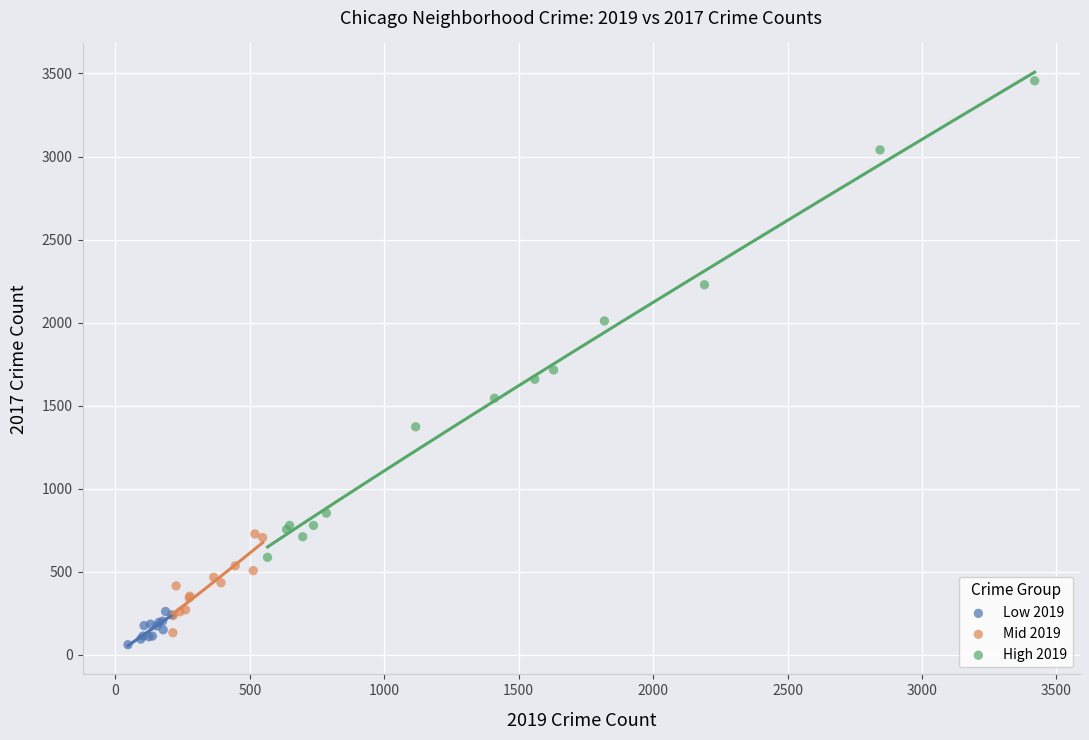

Which series reaches the maximum Y coordinate?

High 2019